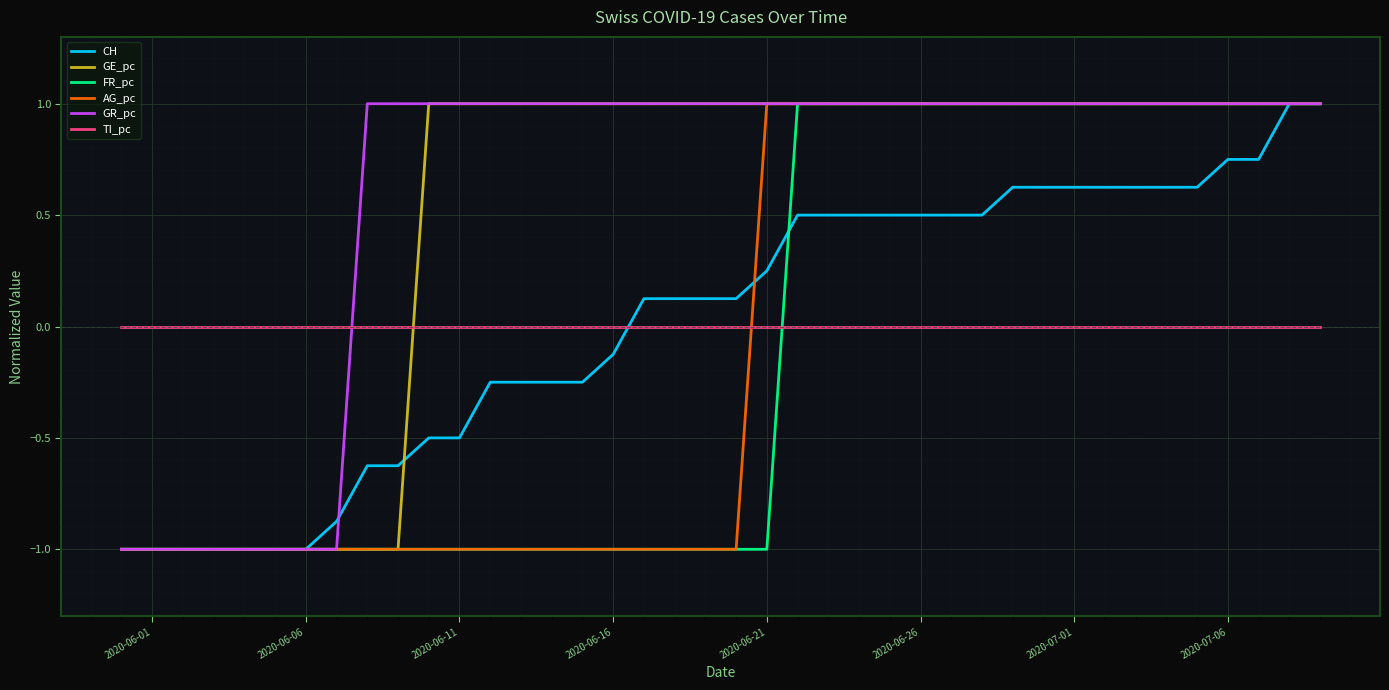

What is the average value of the FR_pc series?

-0.1